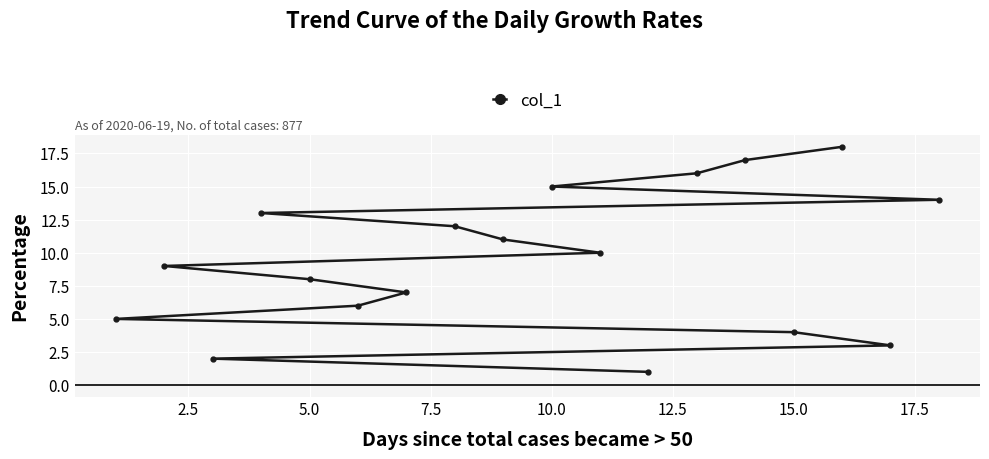

Does the chart display data point markers on the line(s)?

Yes